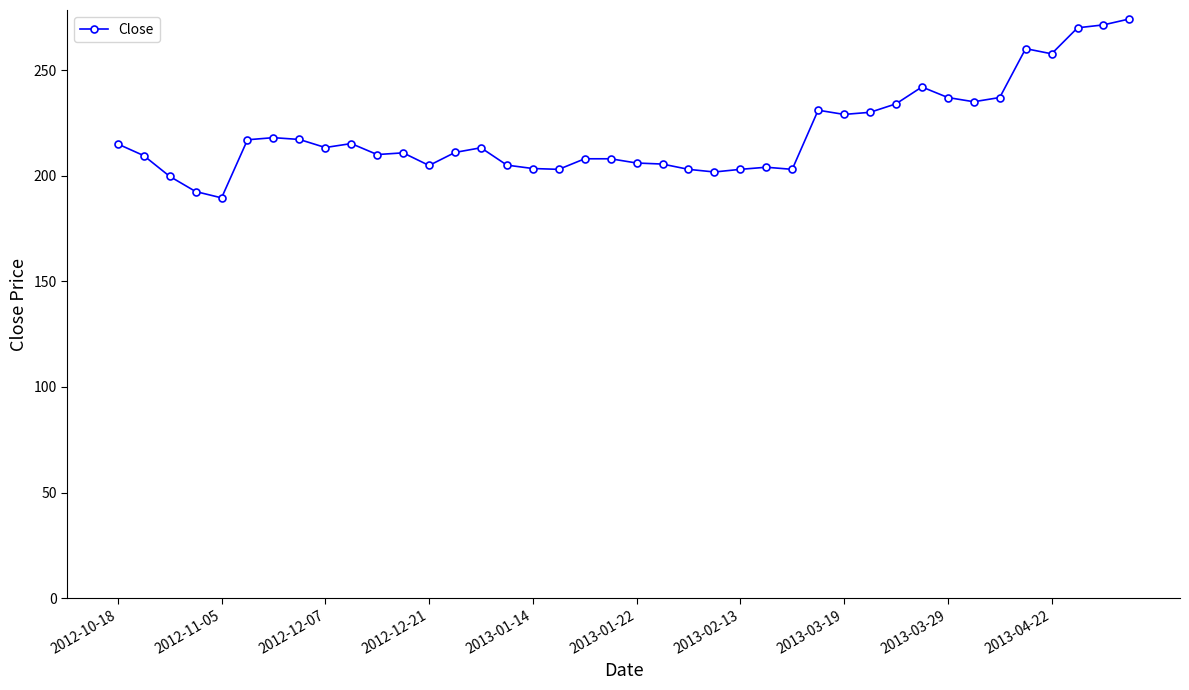

What is the greatest value displayed?

274.2